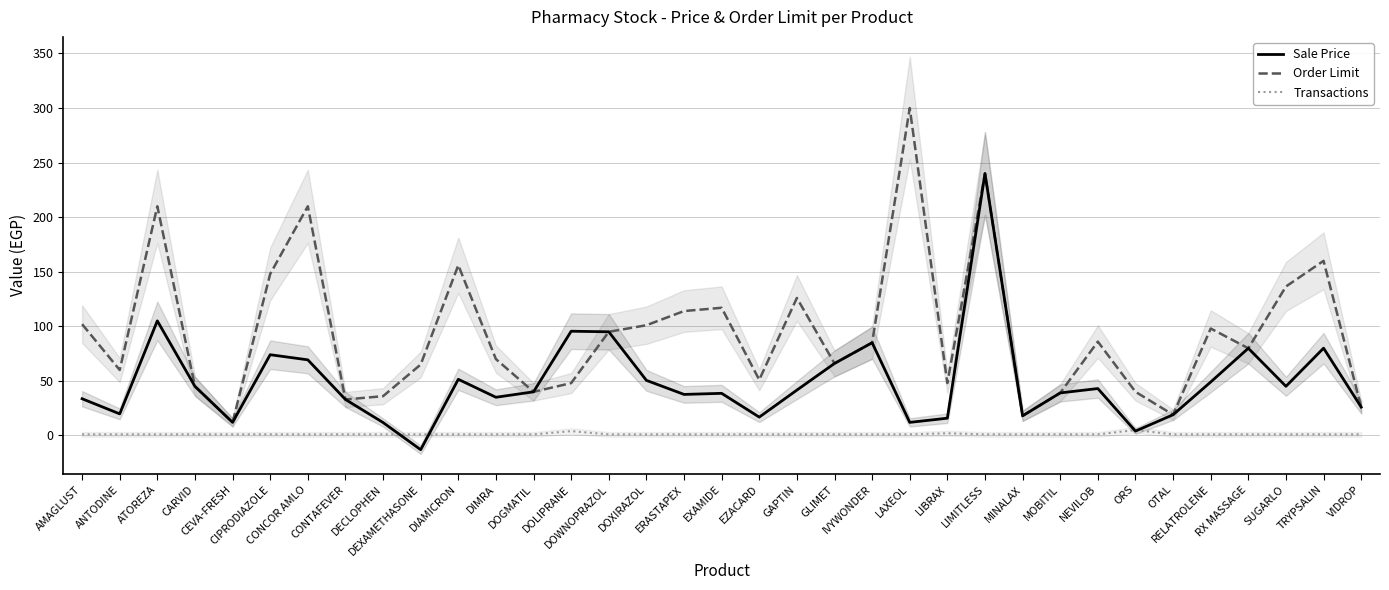

Does the chart have visible grid lines?

Yes